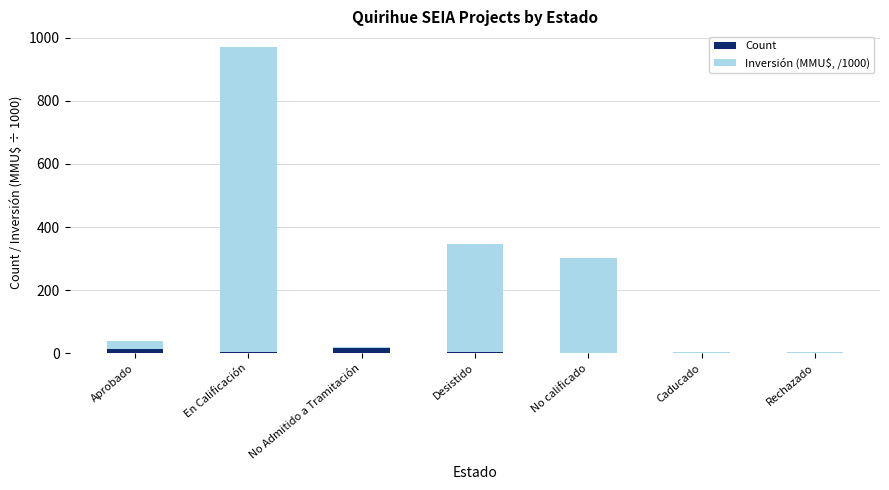

What value does the Count series have at Desistido?

5.0